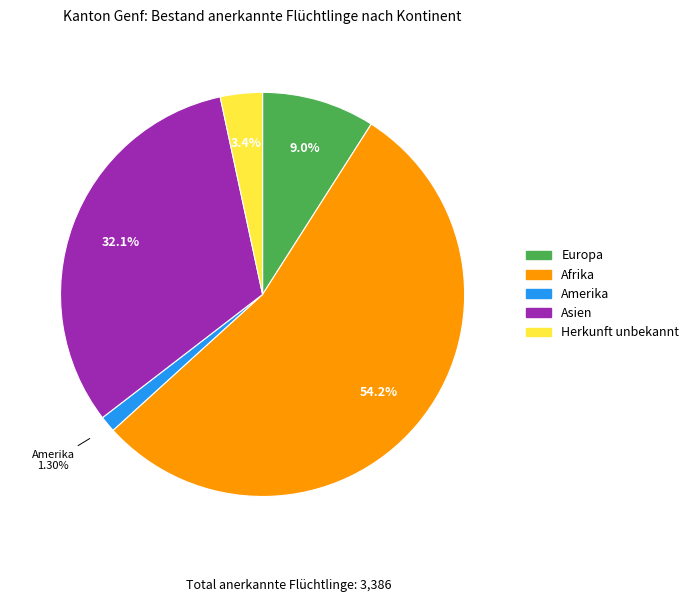

To the nearest percent, what is the average slice percentage?

20%